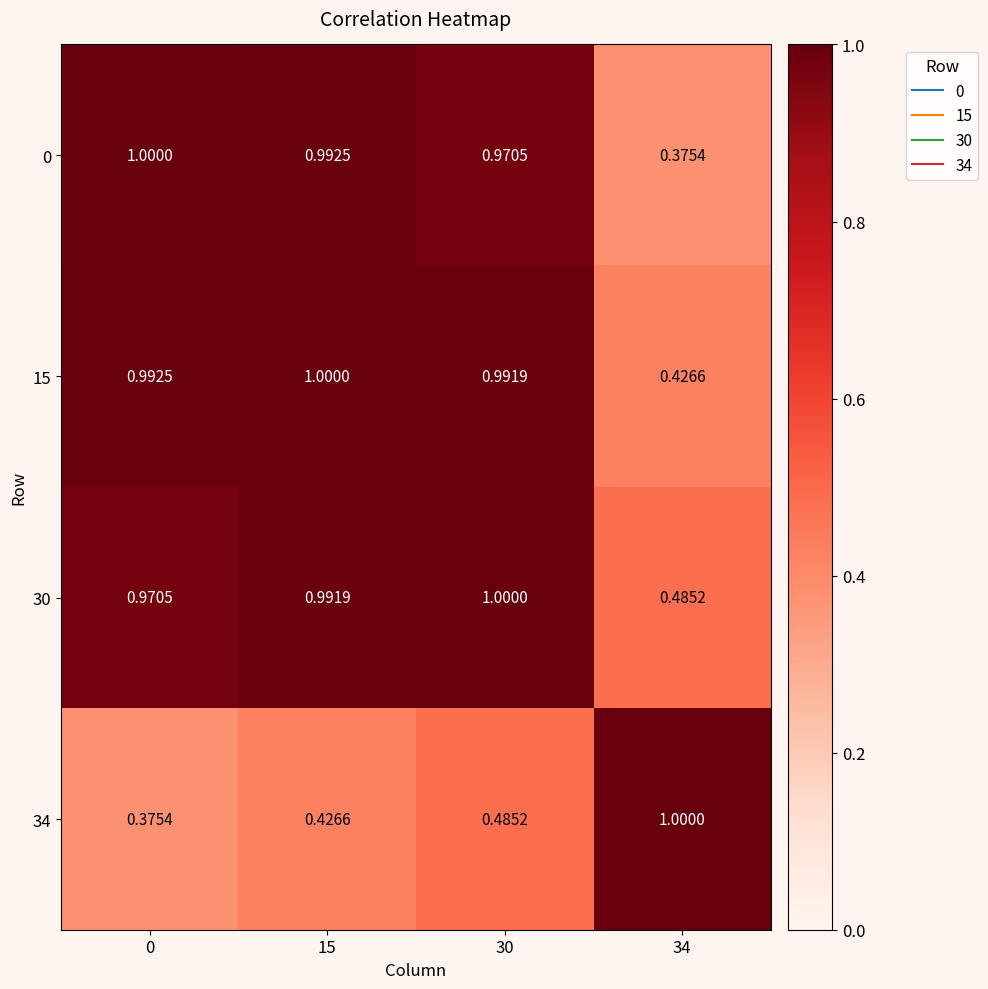

Is the value of 15 at 0 greater than the value of 34 at 15?

Yes